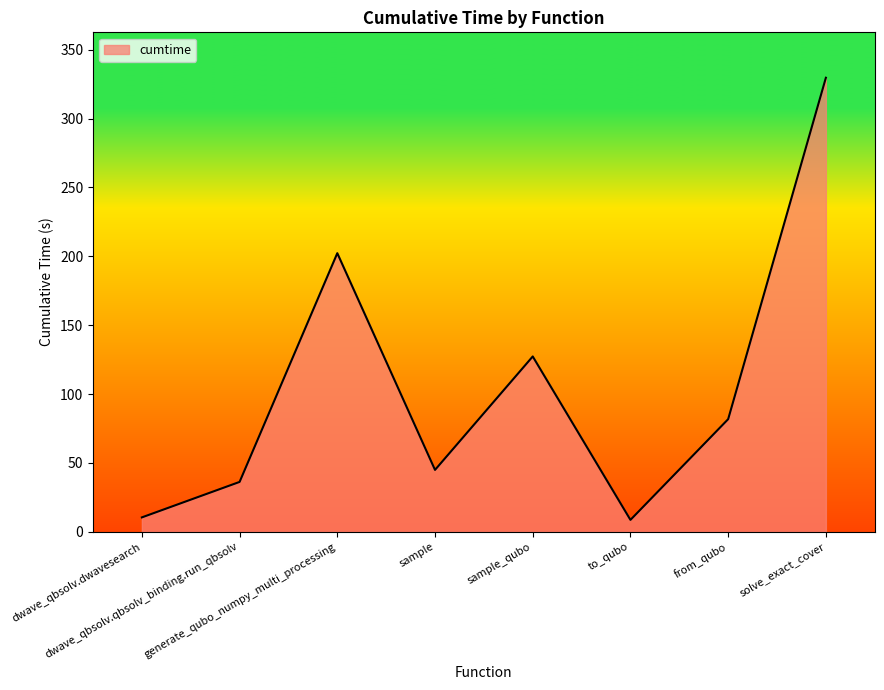

What is the sum of the values at to_qubo and from_qubo?

90.5